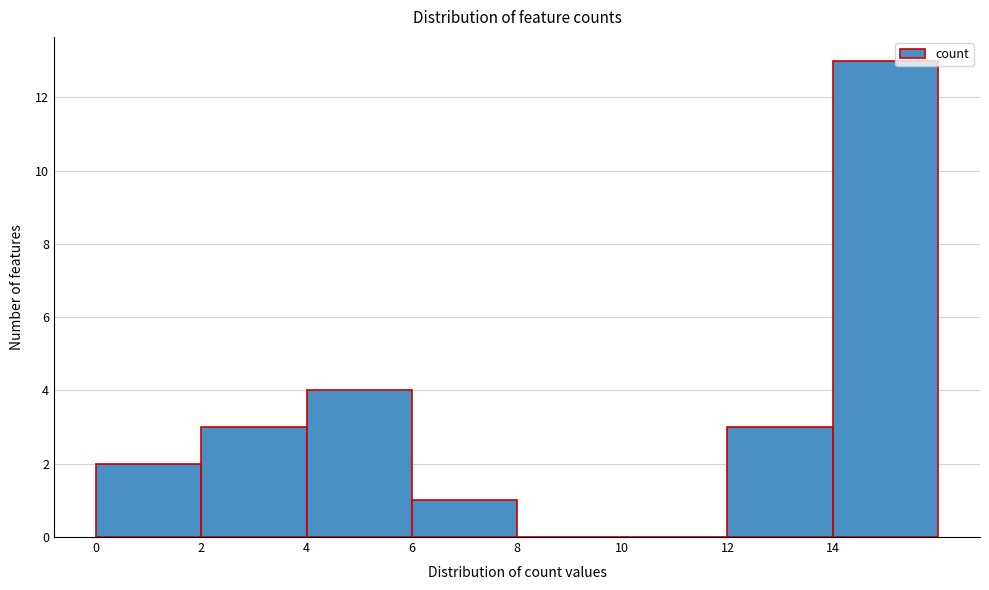

Reading left to right, transcribe all the data shown in this chart.

0=2	2=3	4=4	6=1	8=0	10=0	12=3	14=13